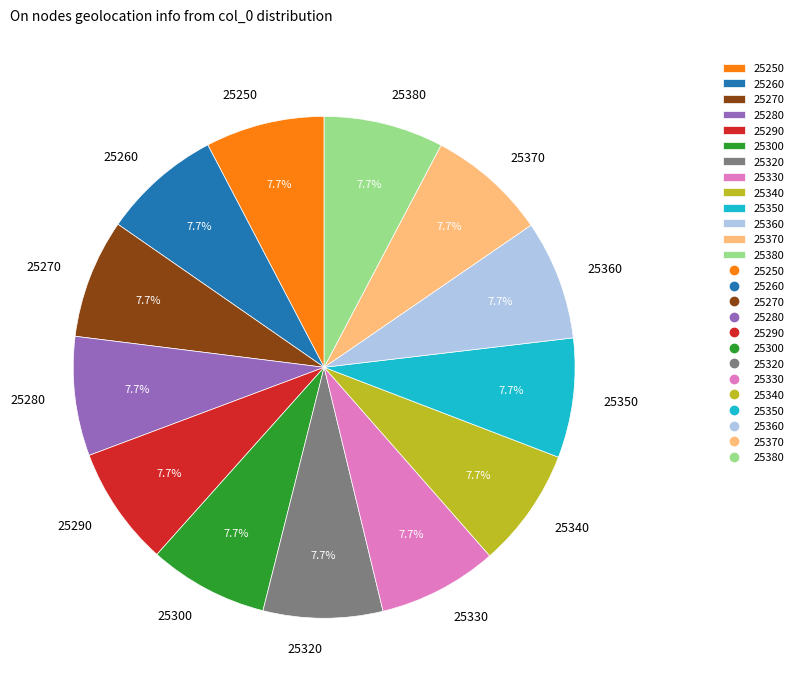

Is it true that 25290 is 8% of the pie?

True